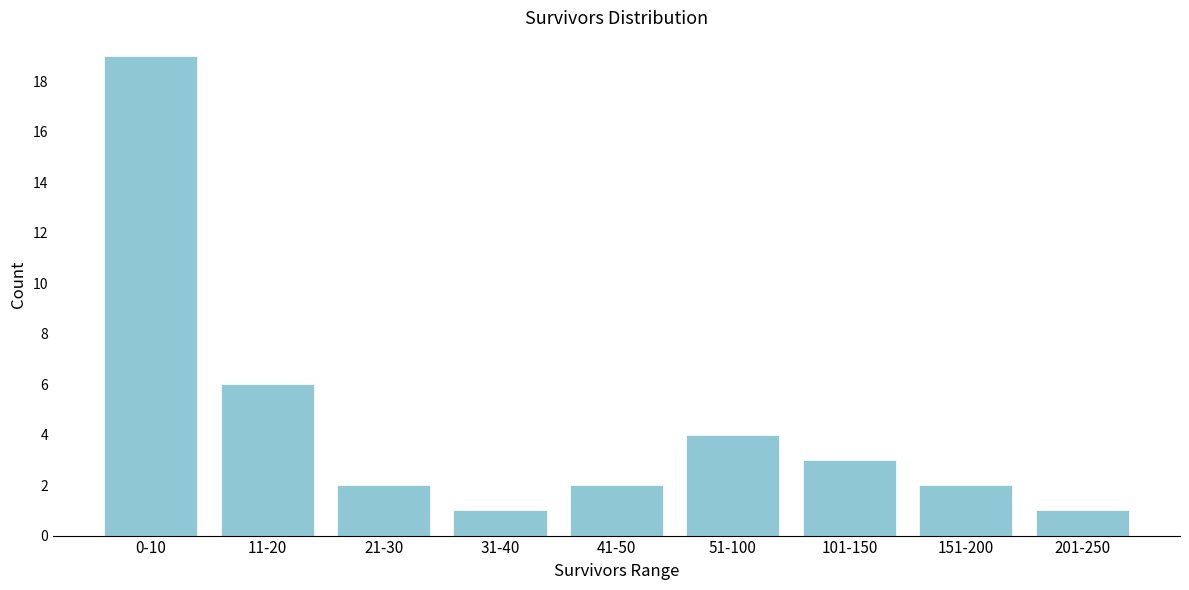

Reading right to left, what are all the values shown in this chart?

201-250=1	151-200=2	101-150=3	51-100=4	41-50=2	31-40=1	21-30=2	11-20=6	0-10=19